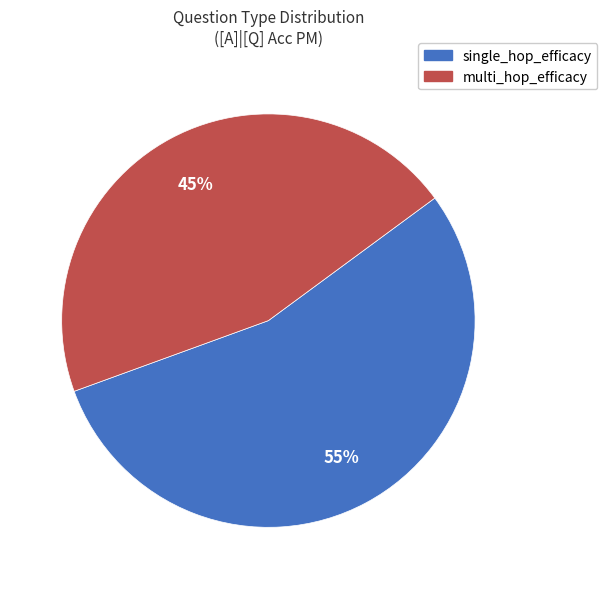

Count the number of slices in the pie.

2